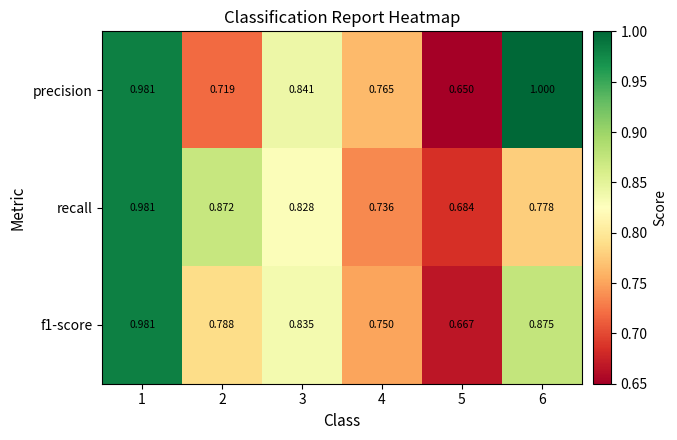

Which series has the largest range (max minus min)?

precision